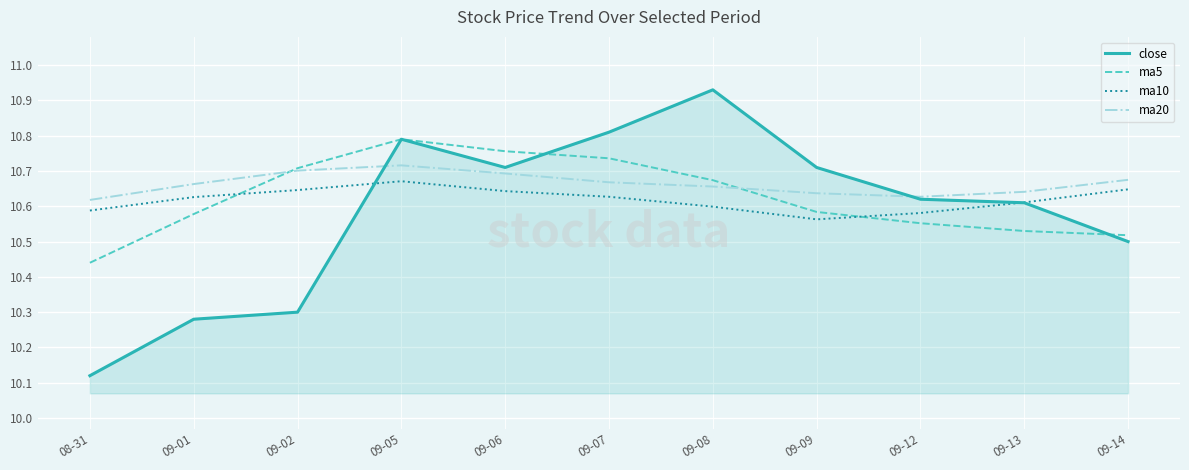

Is it true that close equals 14.4 at 08-31?

False